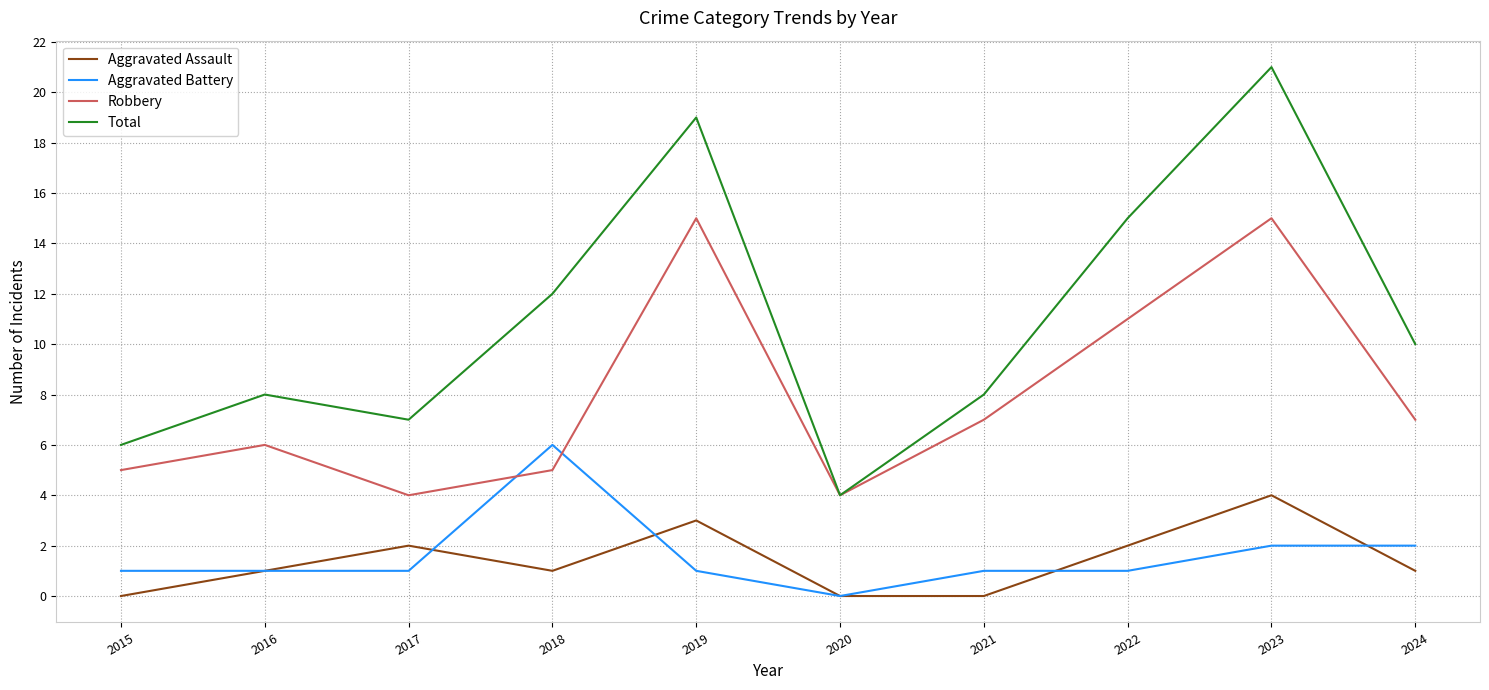

What is the difference between the Total values at 2022 and 2015?

9